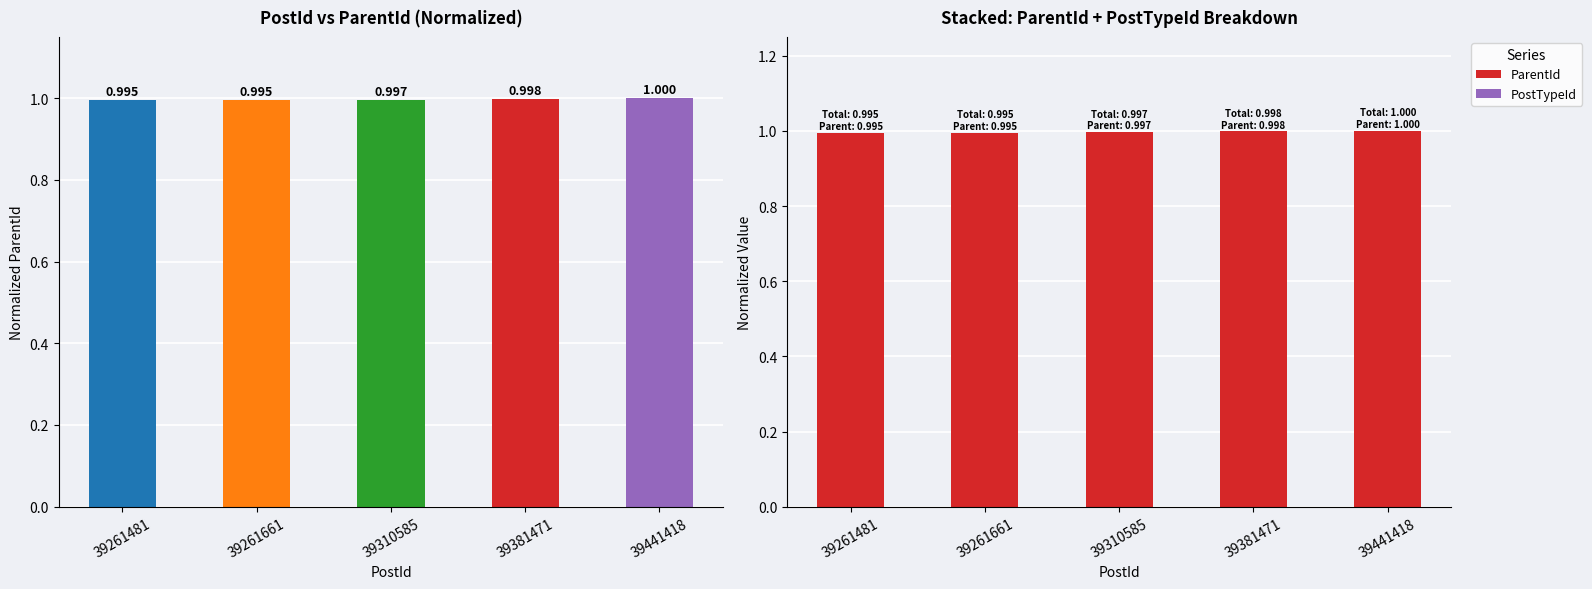

True or false: ParentId has a value of 1.0 at 39381471.

True